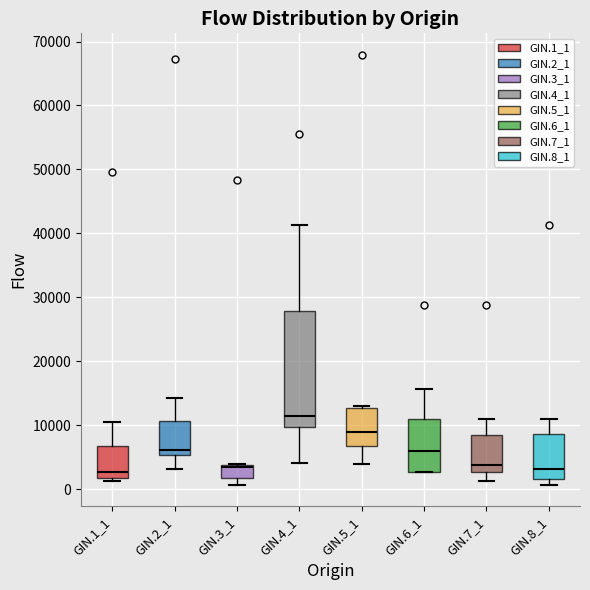

Which box has the highest median line?

GIN.4_1